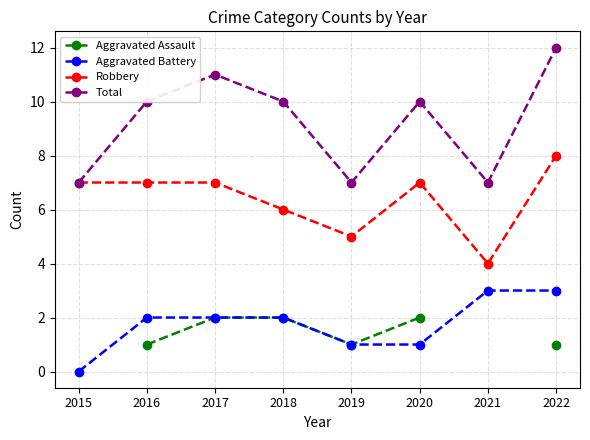

What is the approximate value of Aggravated Assault at 2019?

1.0